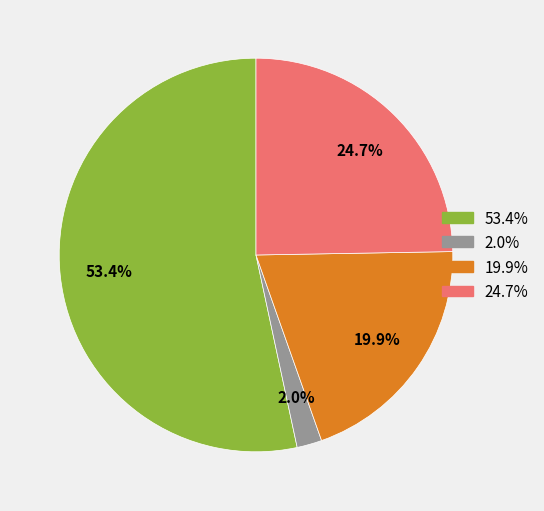

Is there a majority slice in this chart?

Yes